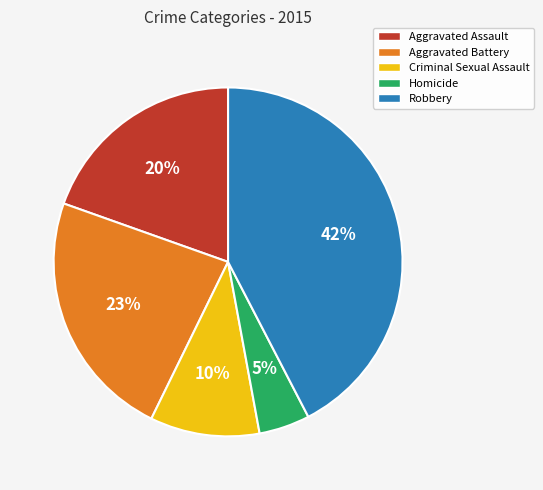

Which has a higher value, Homicide or Robbery?

Robbery